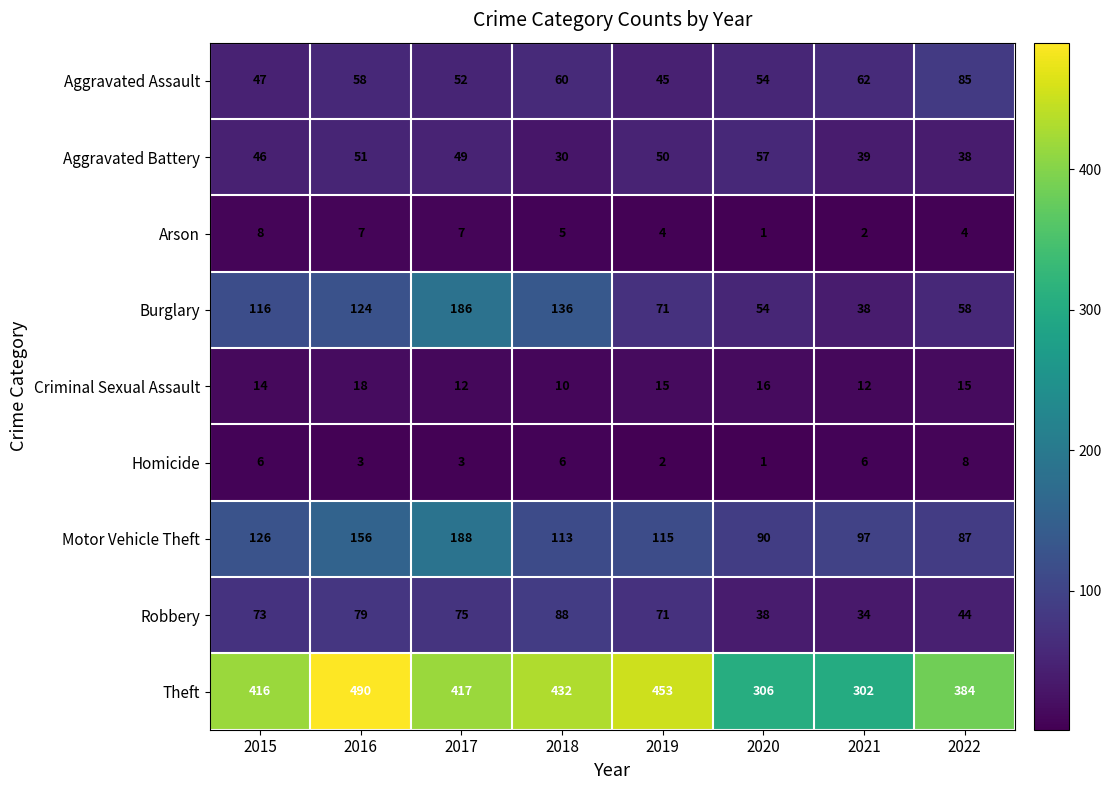

Count the number of categories in the chart.

8